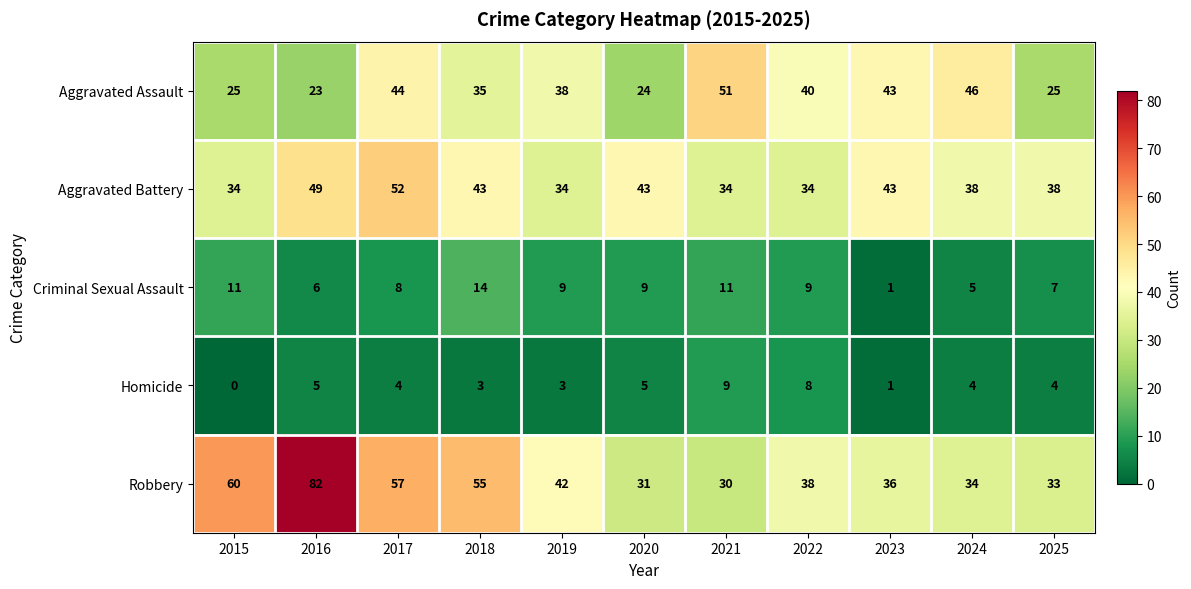

Rank the series at 2016 from highest to lowest value.

Robbery, Aggravated Battery, Aggravated Assault, Criminal Sexual Assault, Homicide